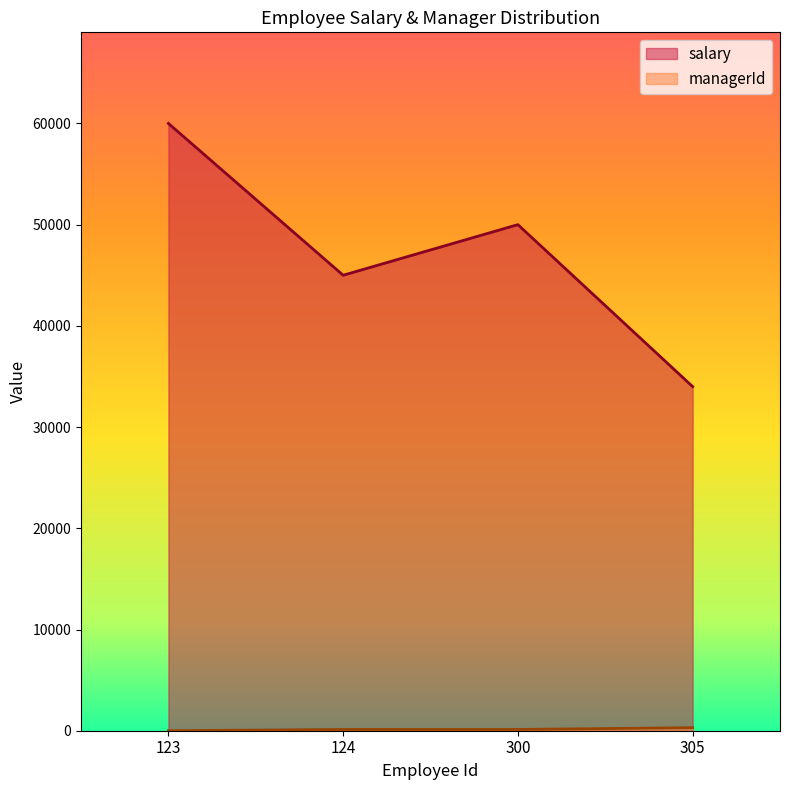

What is the greatest value displayed?

60000